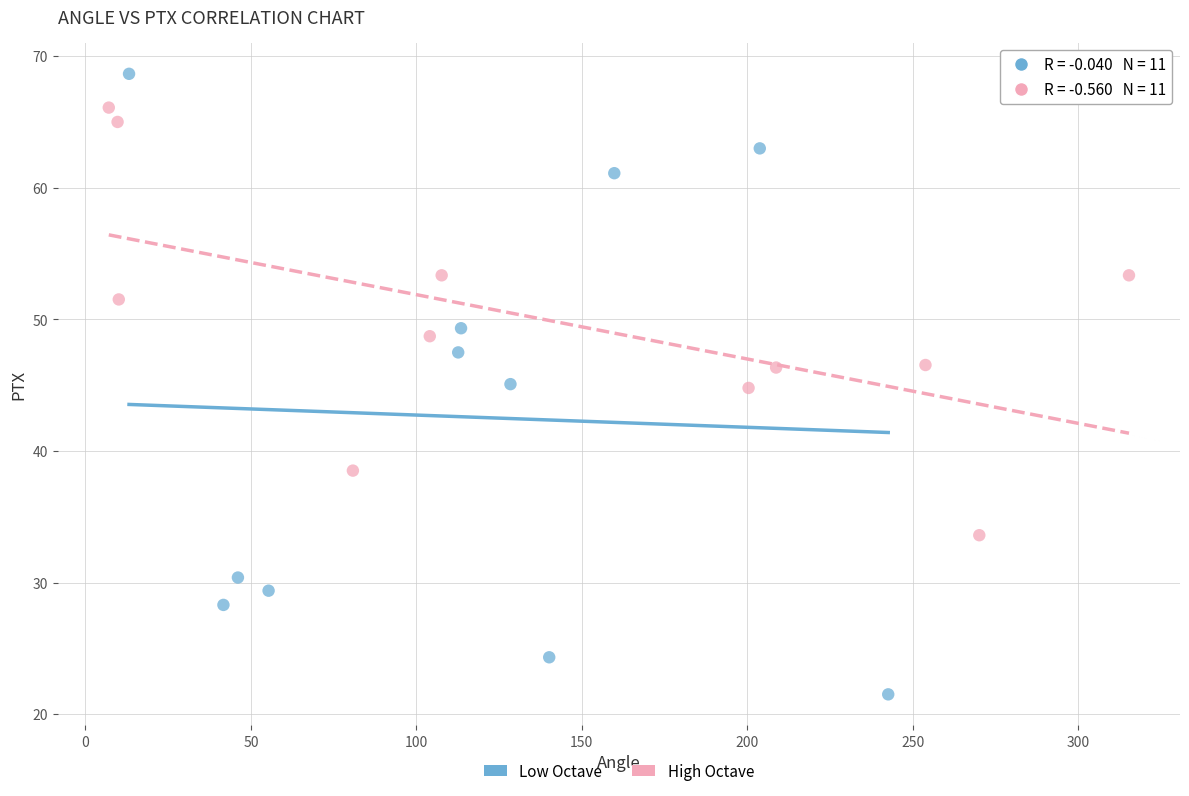

Which series contains the lowest Y value?

Low Octave